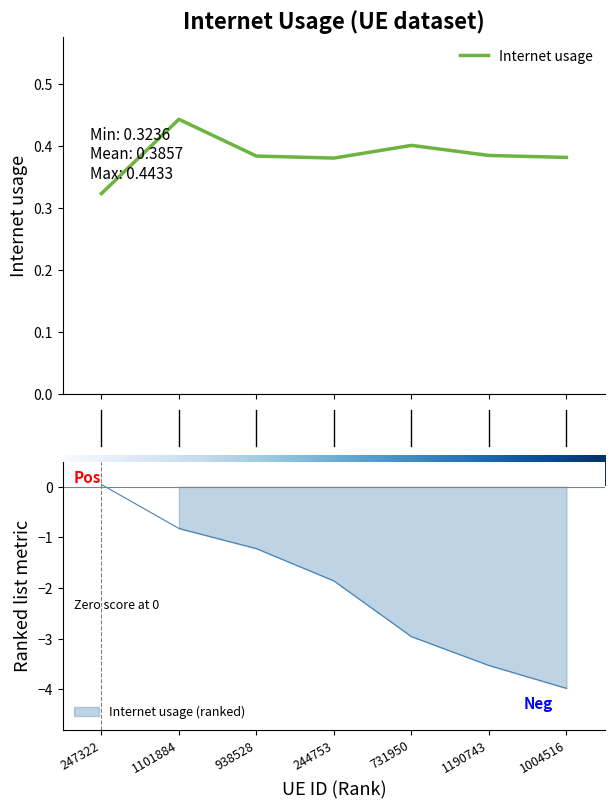

What is the value of the 5th point from the left?

0.4